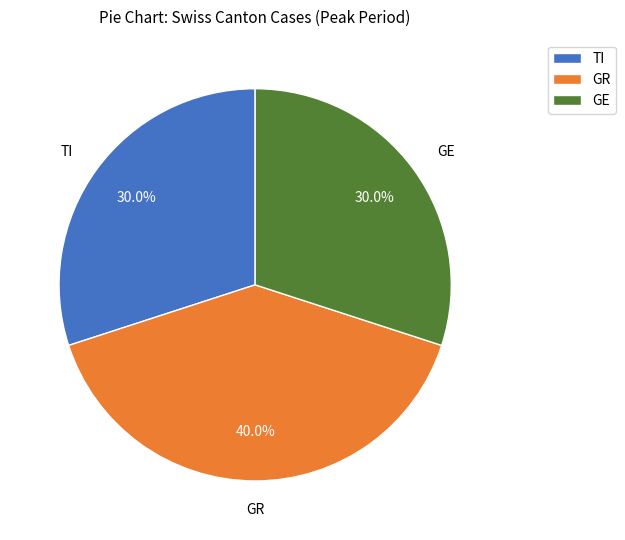

To the nearest percent, what is the combined percentage of GR and TI?

70%